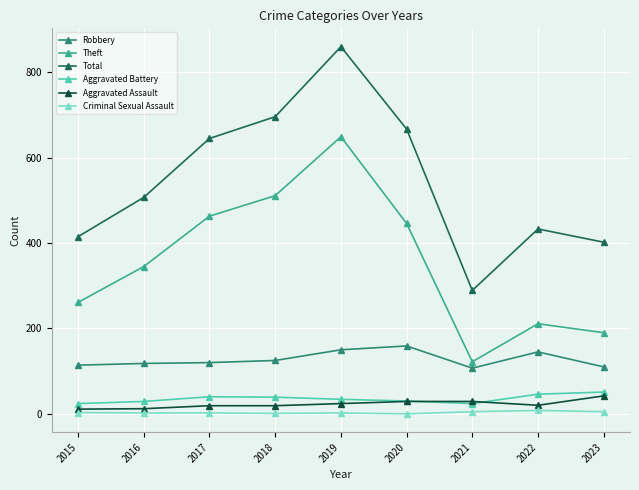

At which category does the chart reach its peak across all series?

2019